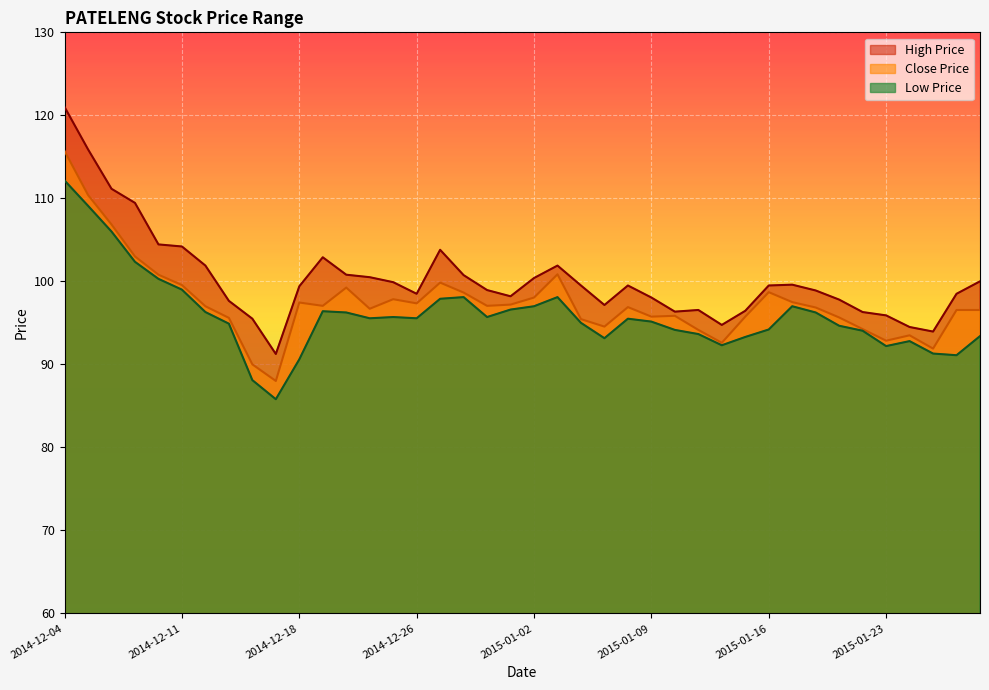

True or false: High Price and Low Price intersect in this chart.

False